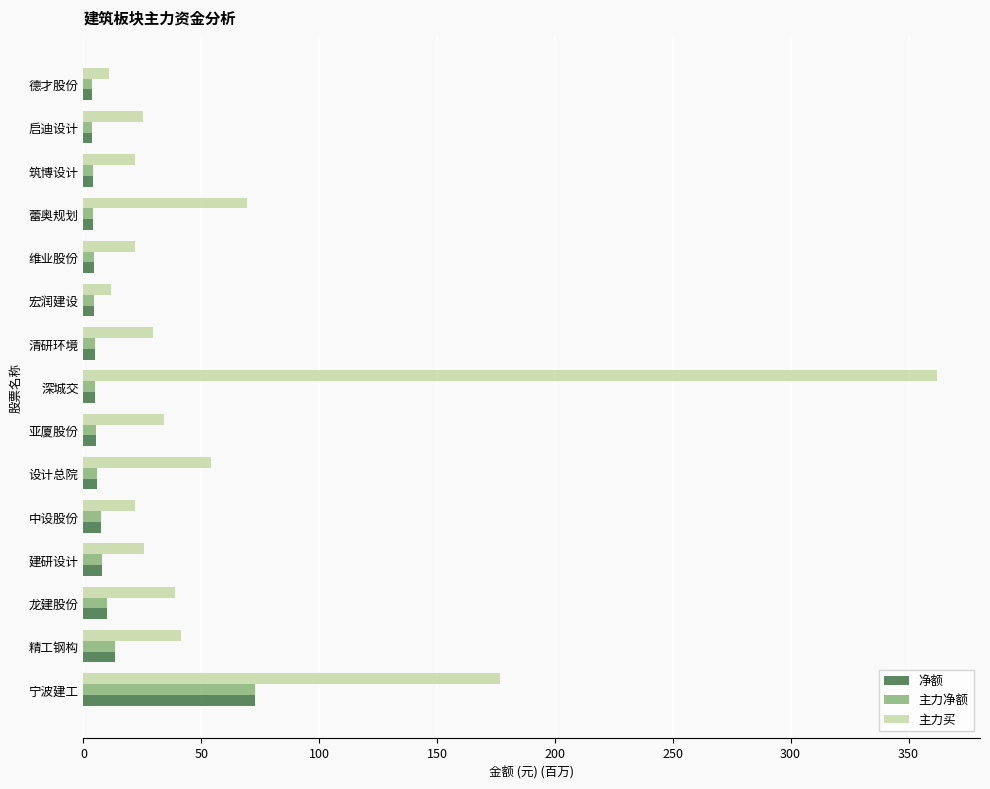

What is the difference between the maximum and minimum values in the 主力净额 series?

69.4